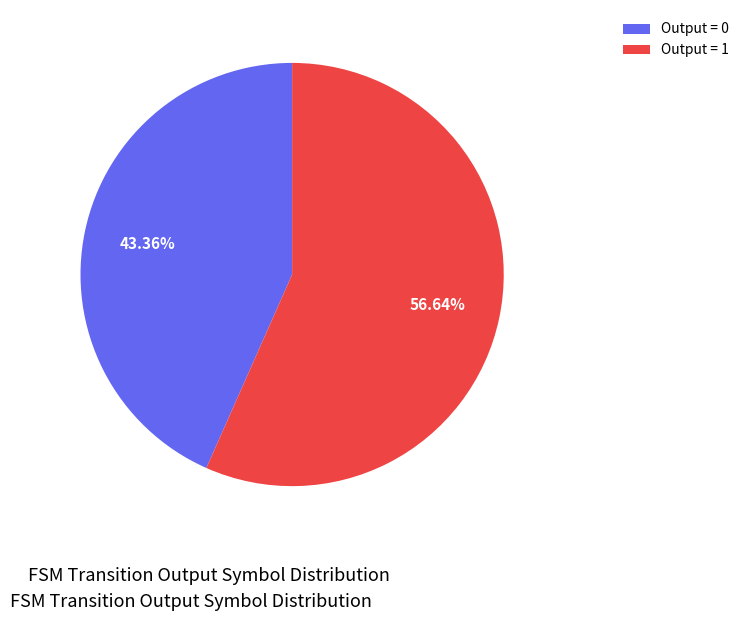

Rank the categories by value from highest to lowest.

Output = 1, Output = 0